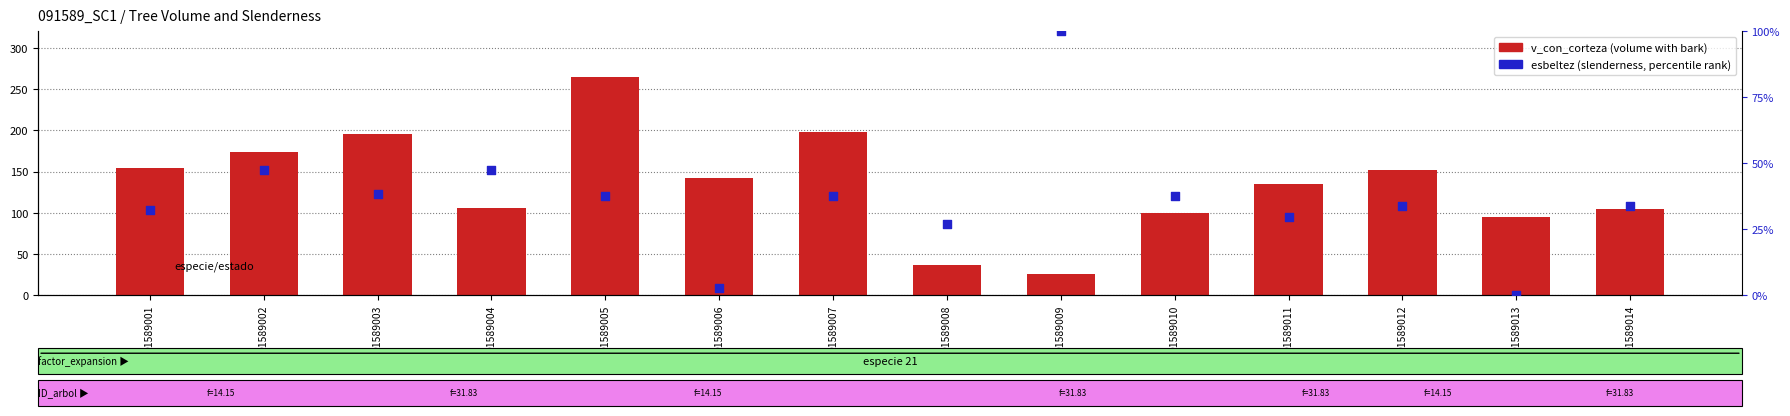

Which series has the largest total across all categories?

v_con_corteza